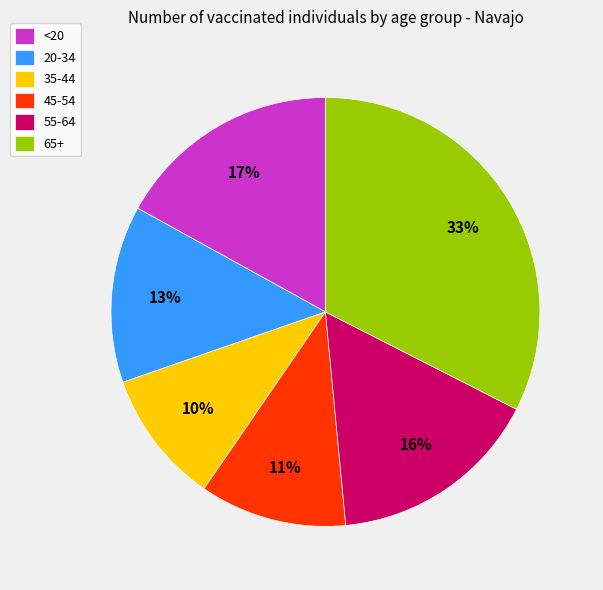

Which has a higher value, 35-44 or 20-34?

20-34